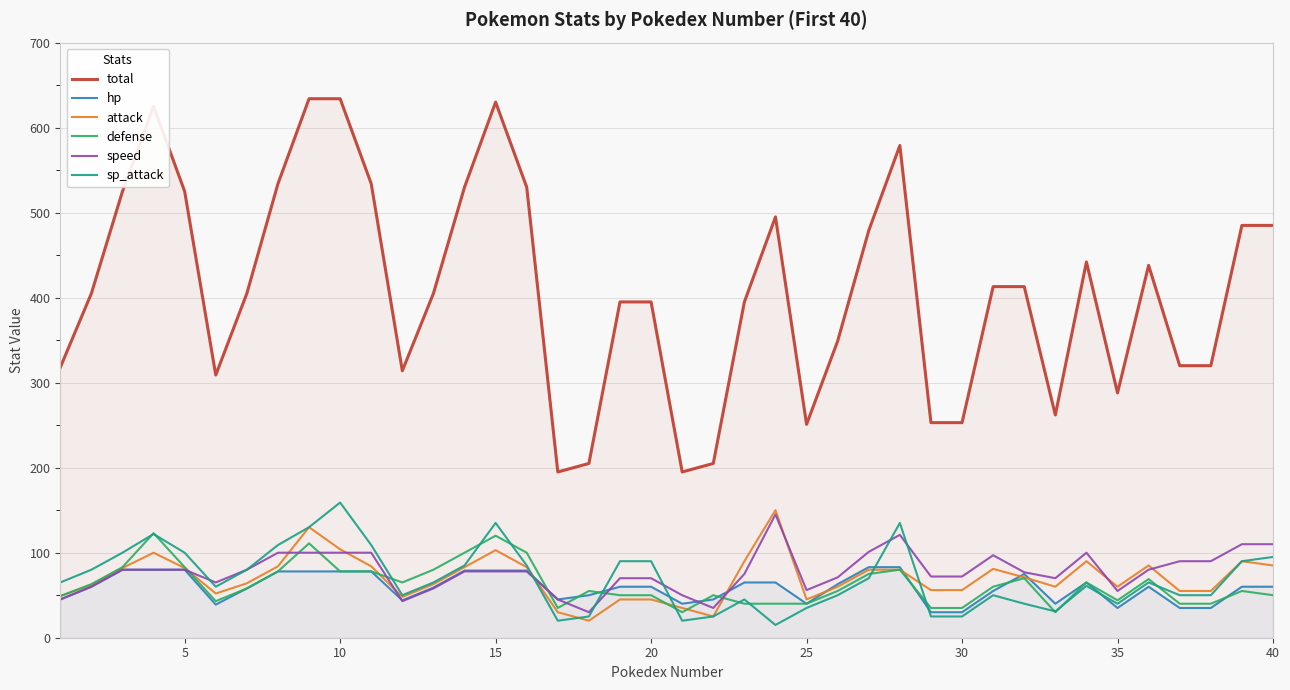

Count the number of categories in the chart.

40